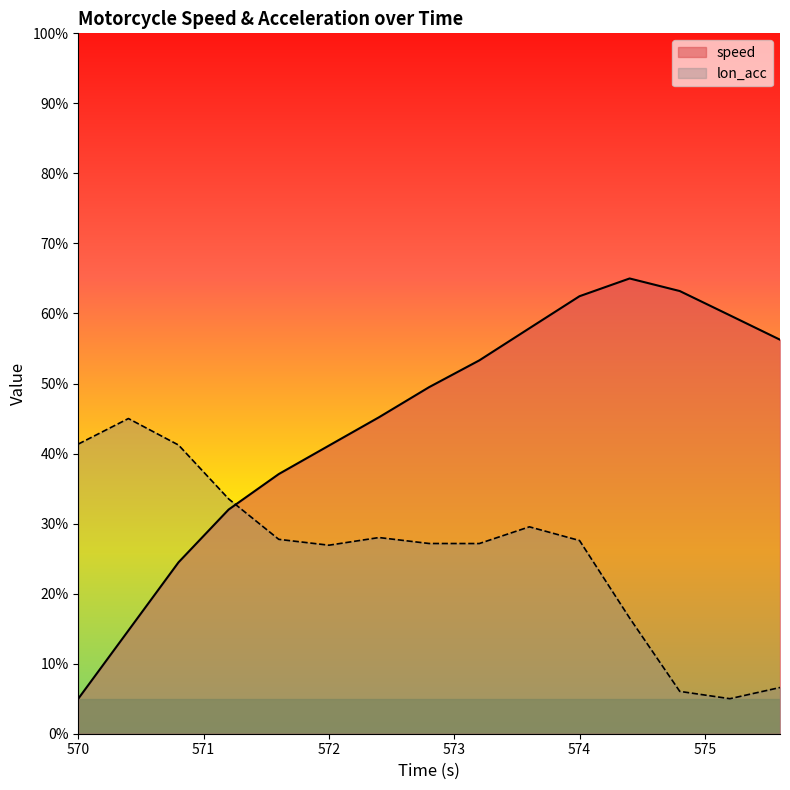

How many times do lon_acc and speed cross each other?

1